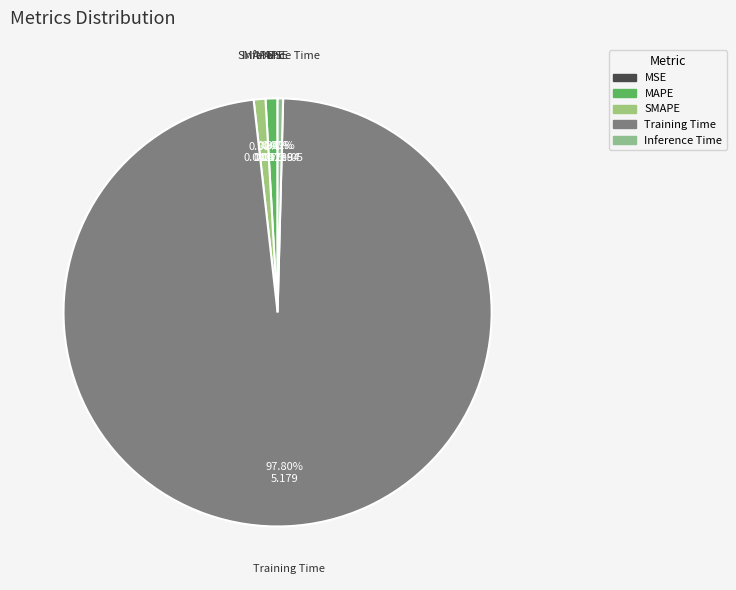

Is Training Time the majority of the pie?

Yes